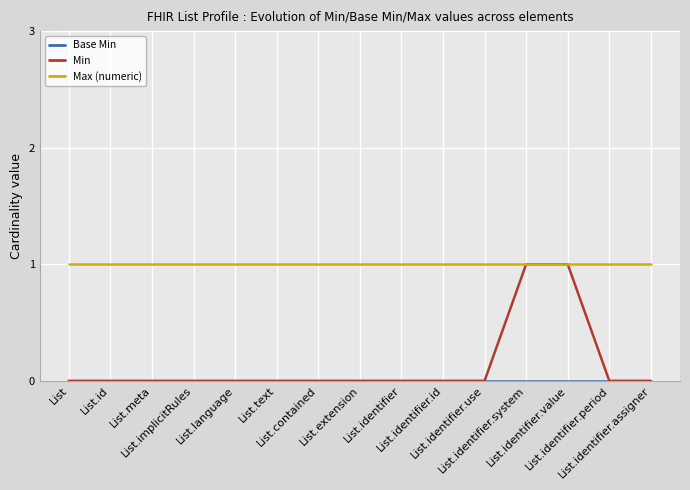

Which series has the largest total across all categories?

Max (numeric)